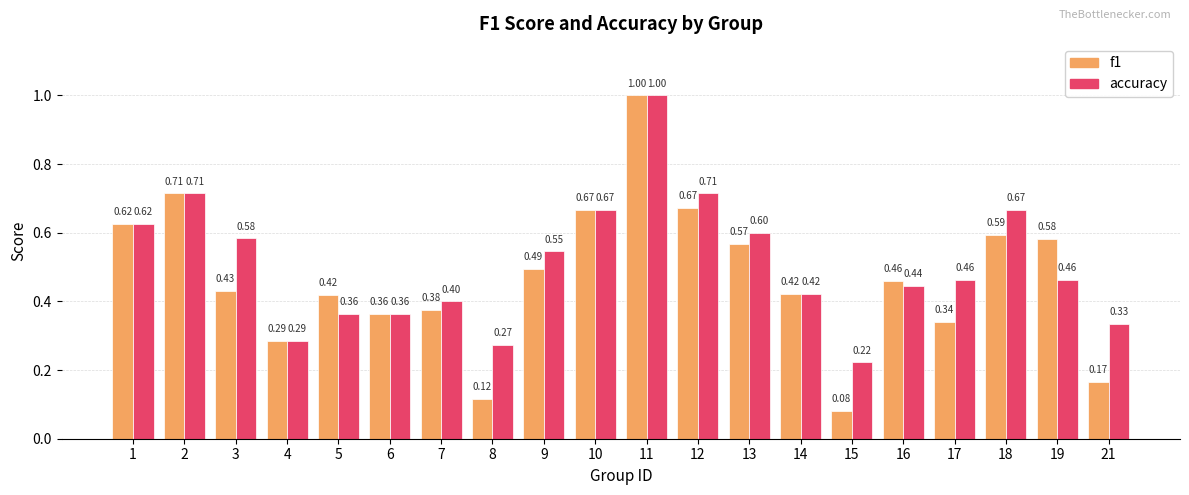

What is the sum of the f1 values at 9 and 1?

1.1